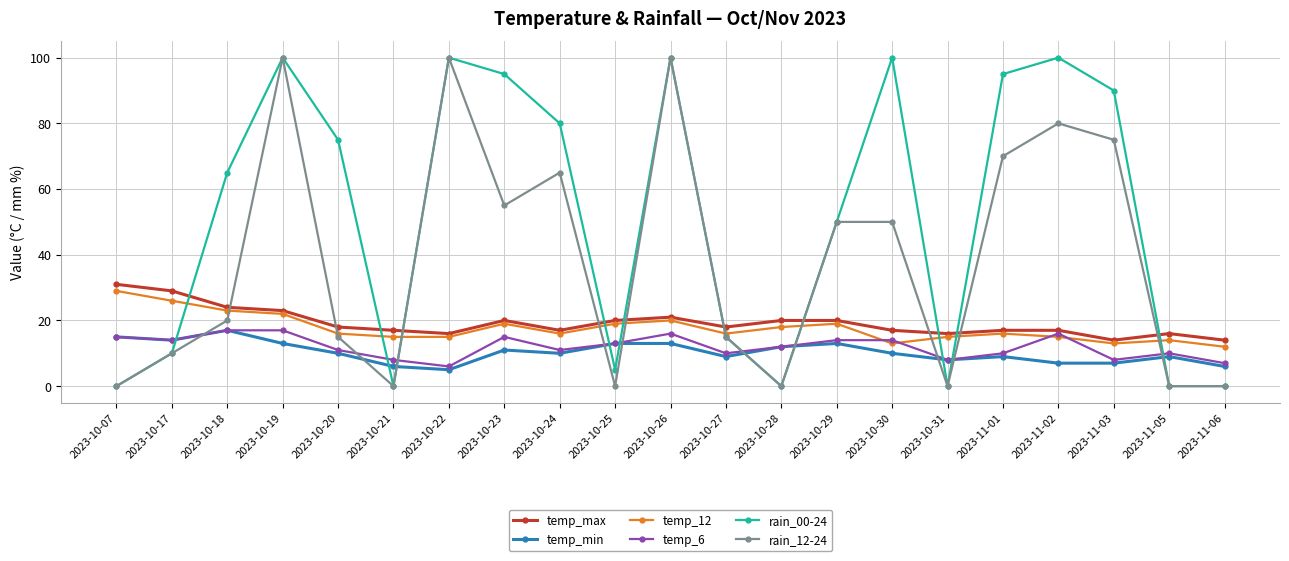

Count the number of data series in this chart.

6